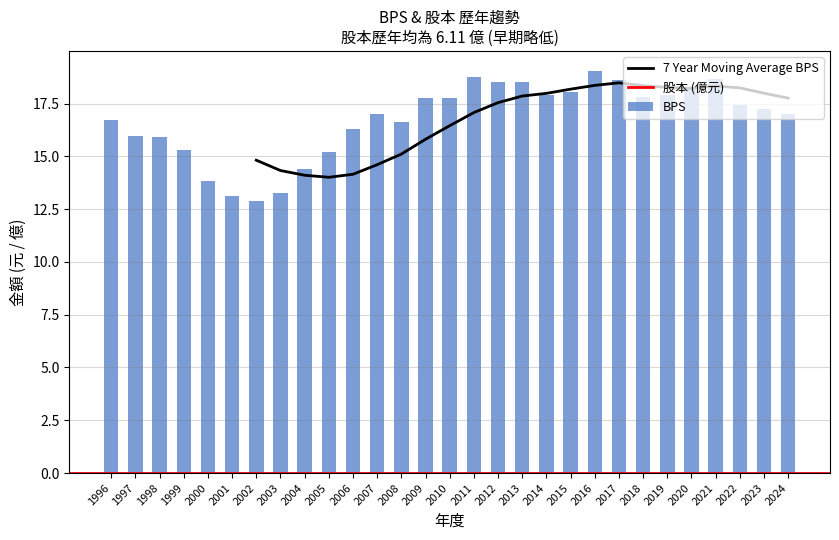

Is it true that BPS equals 12.9 at 2002?

True